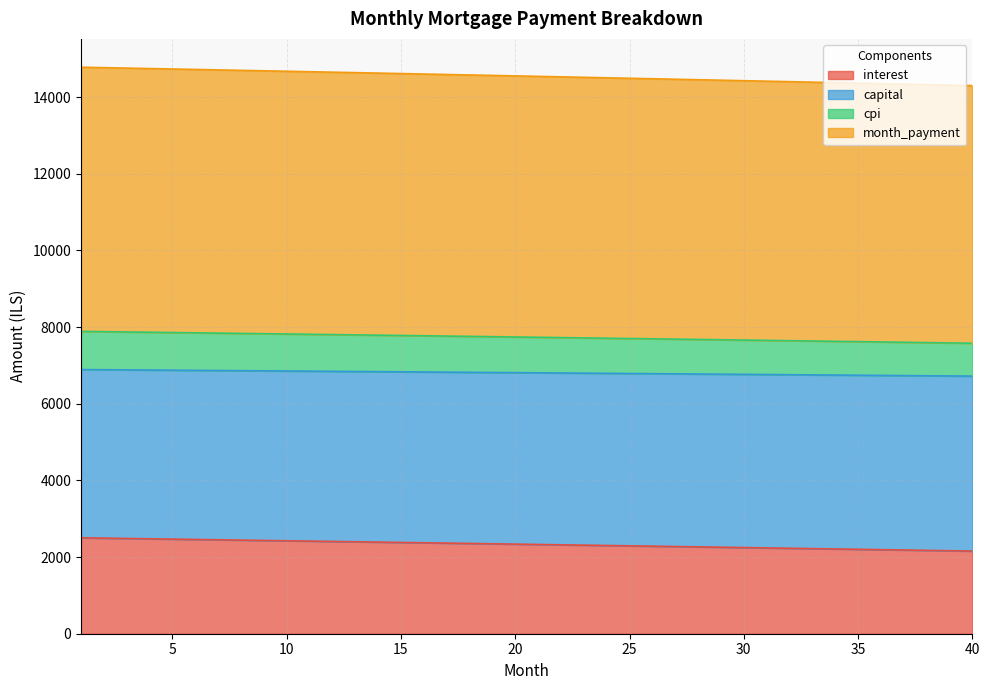

What is the difference between the maximum and minimum values in the interest series?

345.6